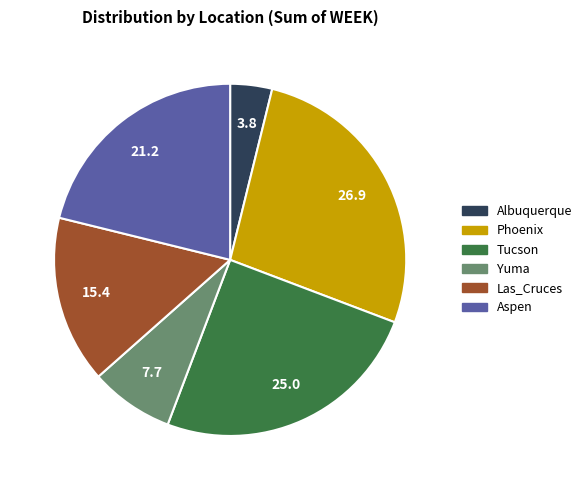

Approximately how many times larger is the value at Las_Cruces compared to Aspen?

0.7